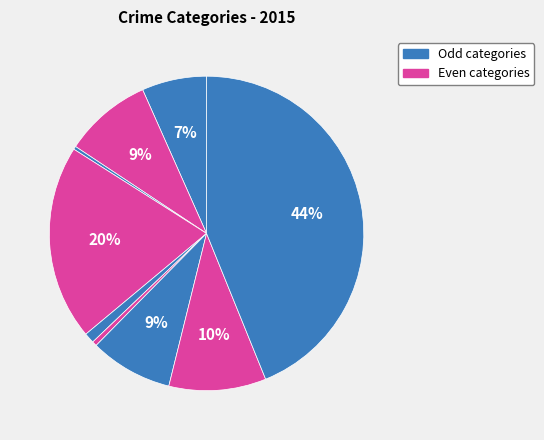

How many slices are in this pie chart?

9